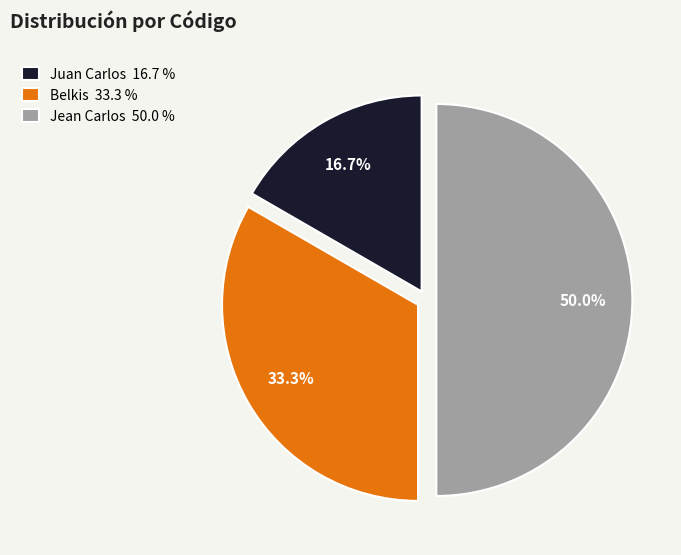

Is it true that Jean Carlos is 60% of the pie?

False